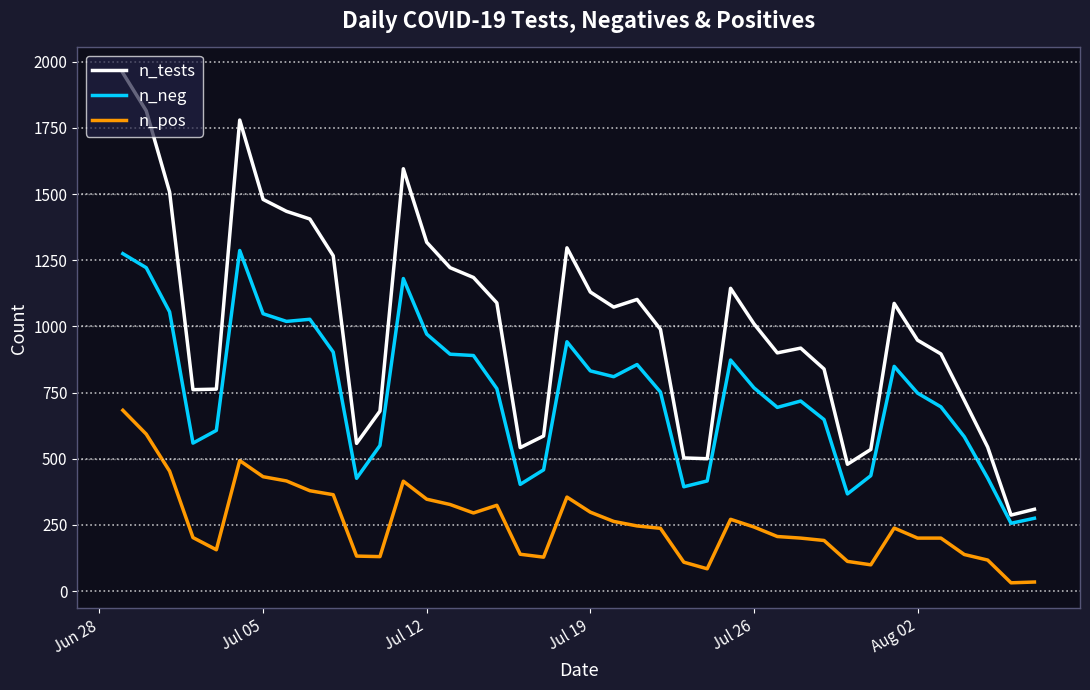

Which series has the largest range (max minus min)?

n_tests